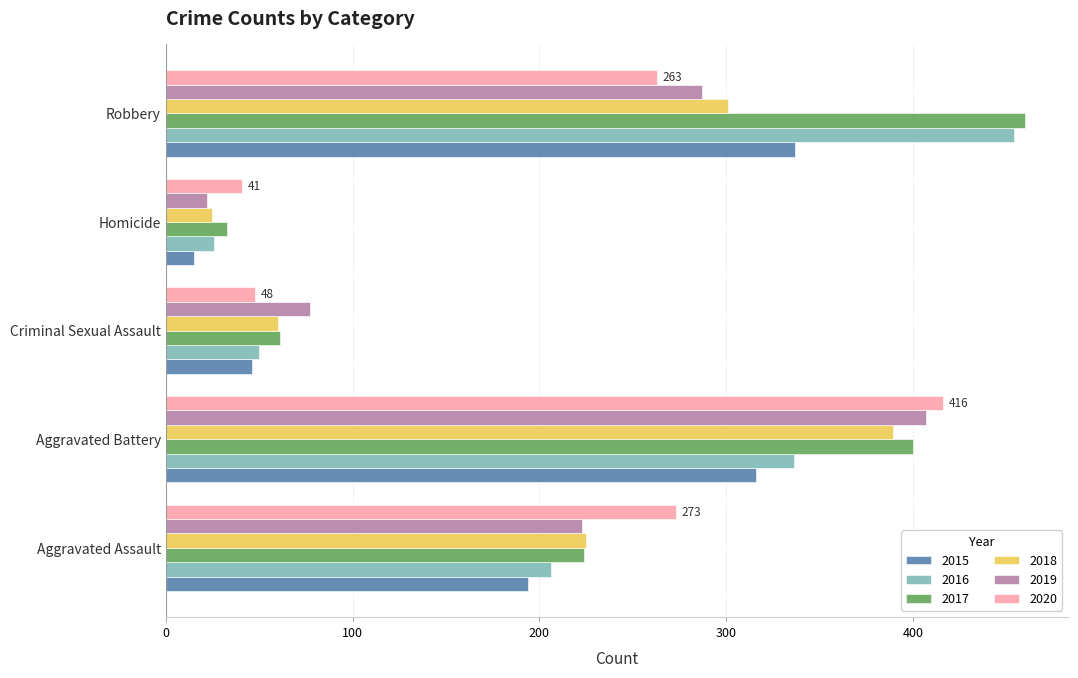

What is the lowest value of the 2018 series?

25